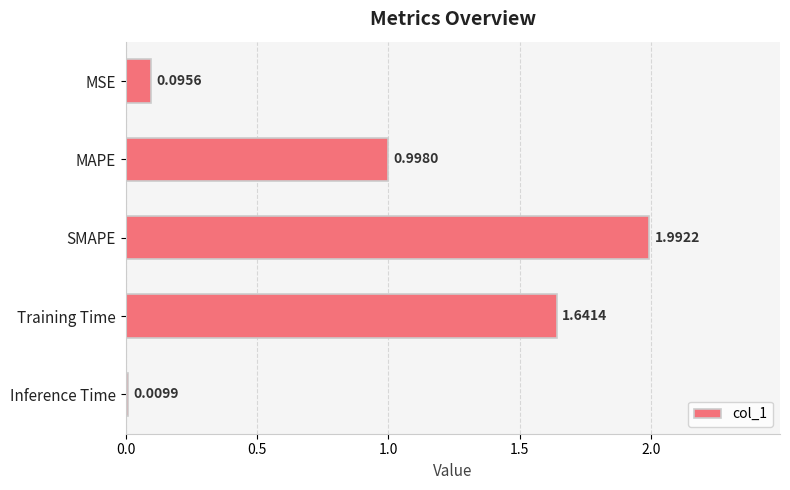

Rank the categories by value from highest to lowest.

SMAPE, Training Time, MAPE, MSE, Inference Time